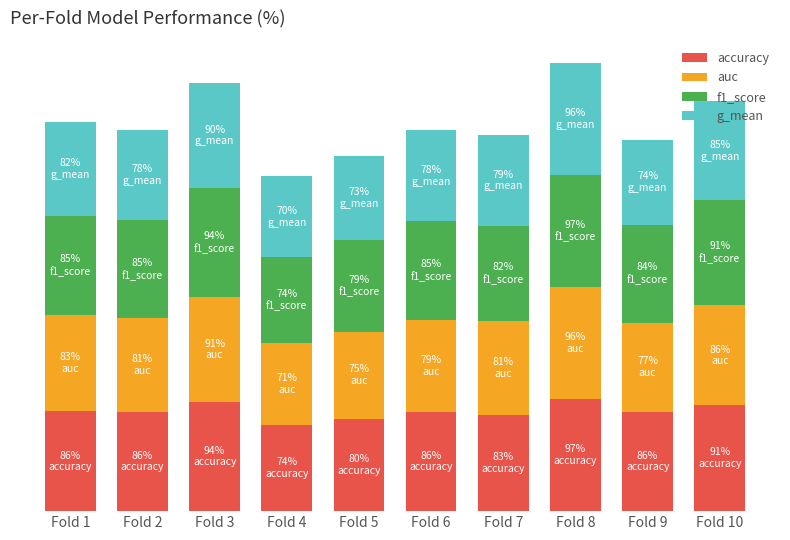

What is the difference between the maximum and minimum values in the f1_score series?

0.2